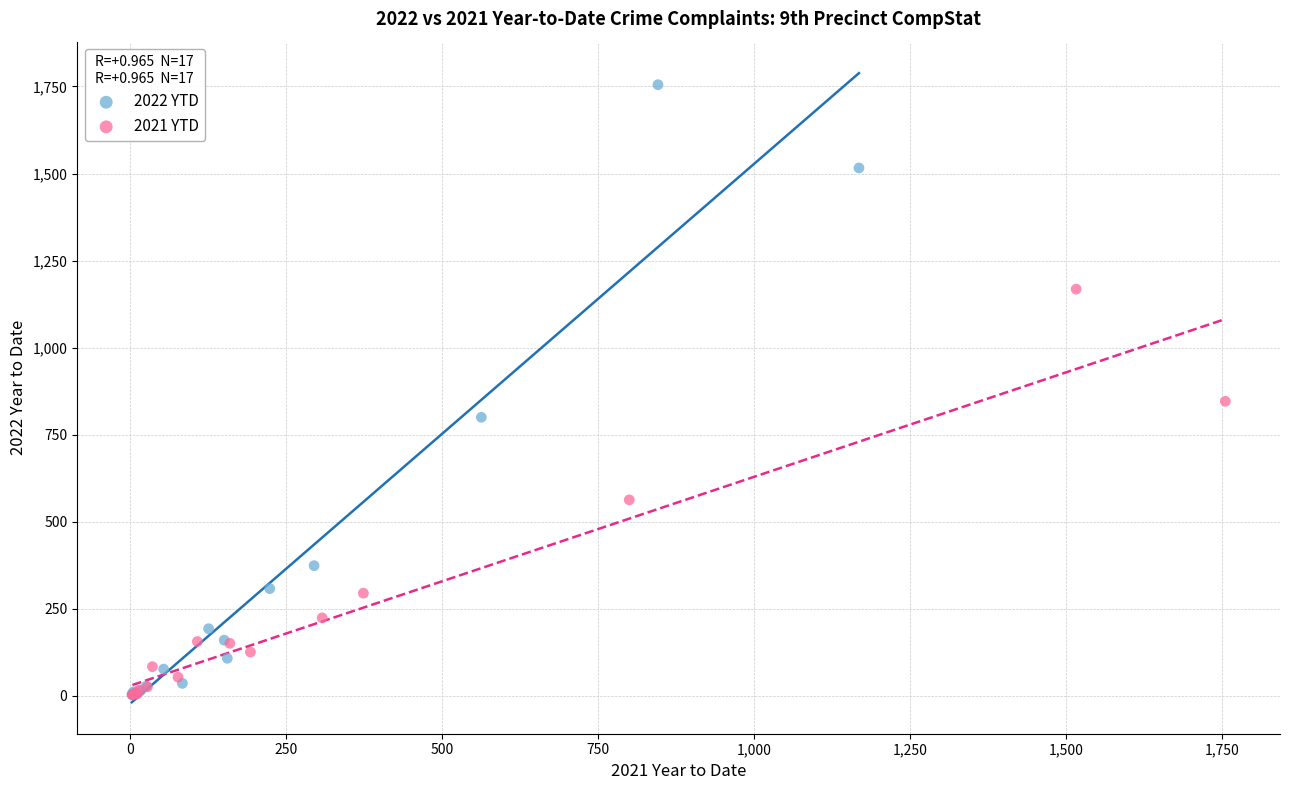

Which series has the largest Y range (max minus min)?

2022 YTD